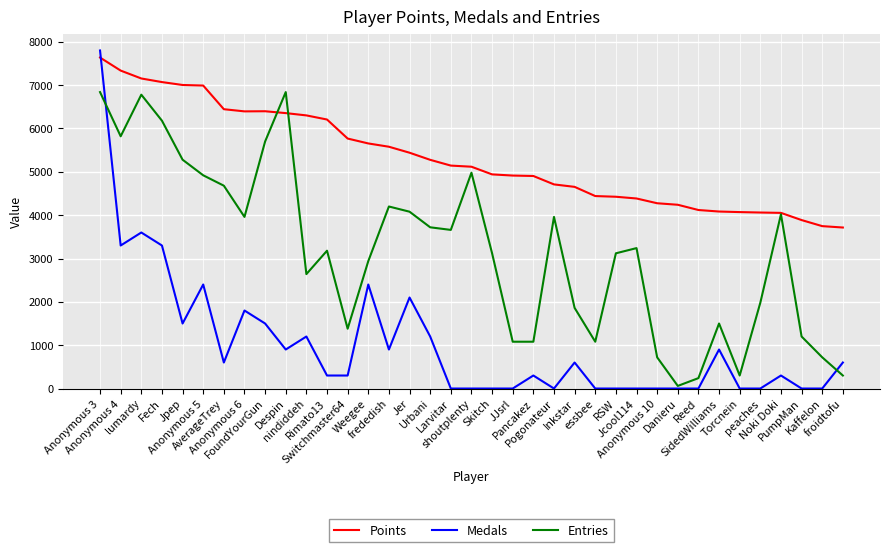

At shoutplenty, list the series in order from largest to smallest.

Points, Entries, Medals